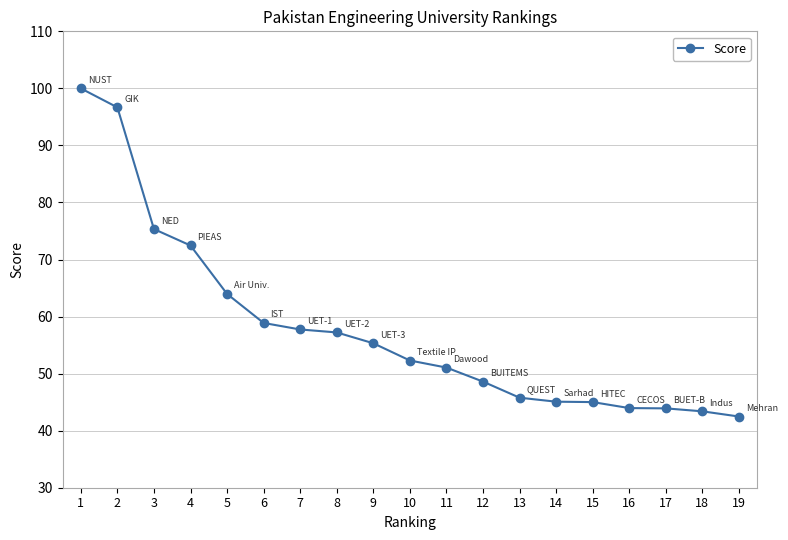

What is the average value?

57.9